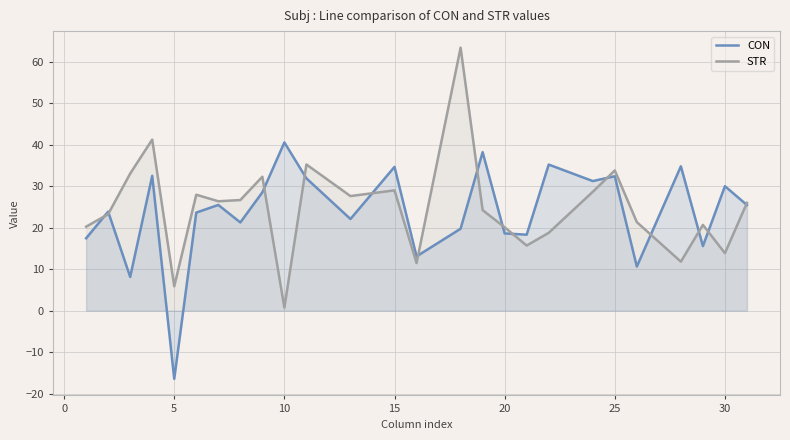

At 30, list the series in order from largest to smallest.

CON, STR